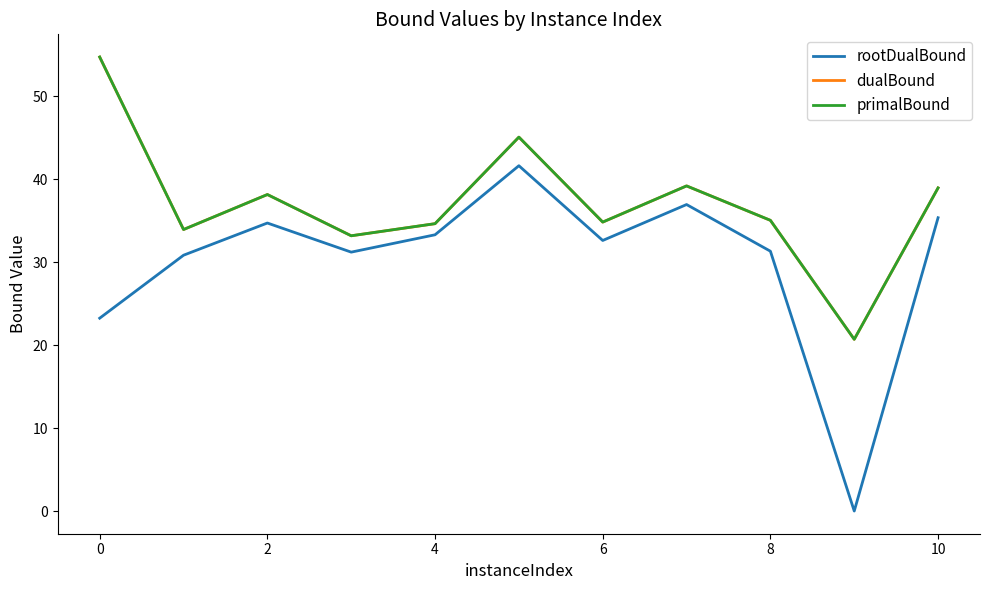

Which series has the widest spread of values?

rootDualBound